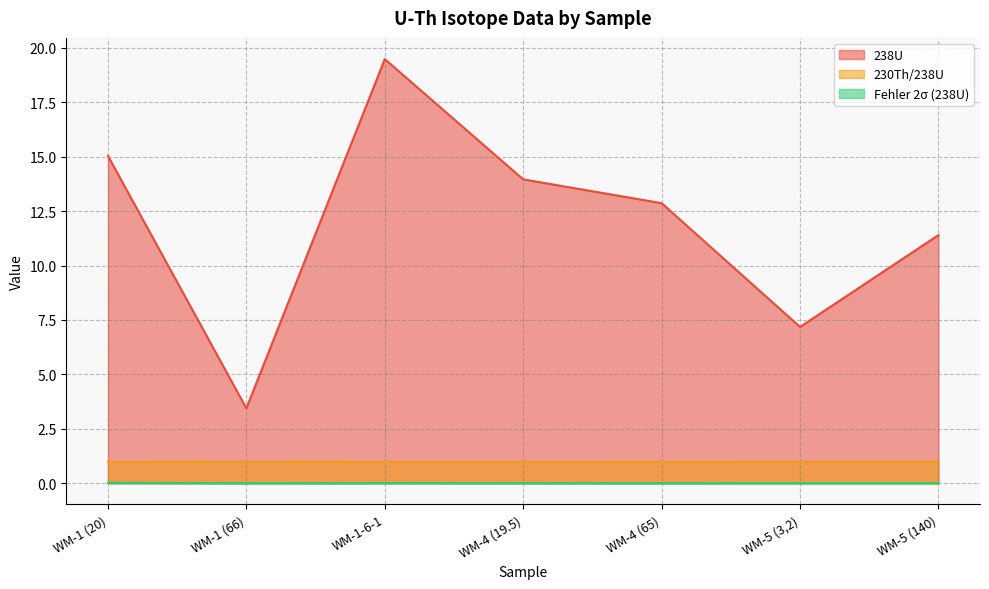

Between WM-1-6-1 and WM-5 (140), which series saw the biggest shift?

238U